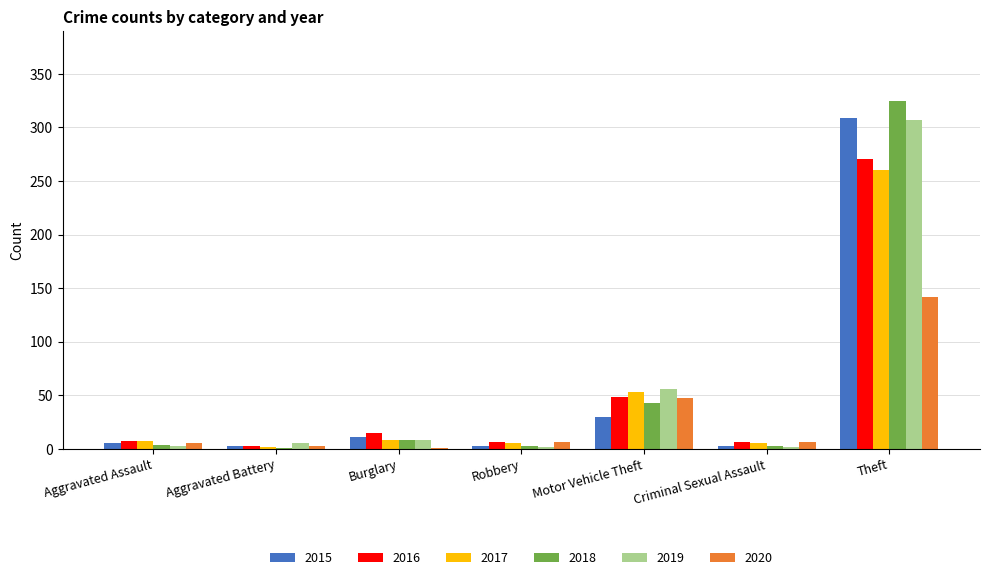

The value of 2018 at Aggravated Battery is 1. True or false?

True